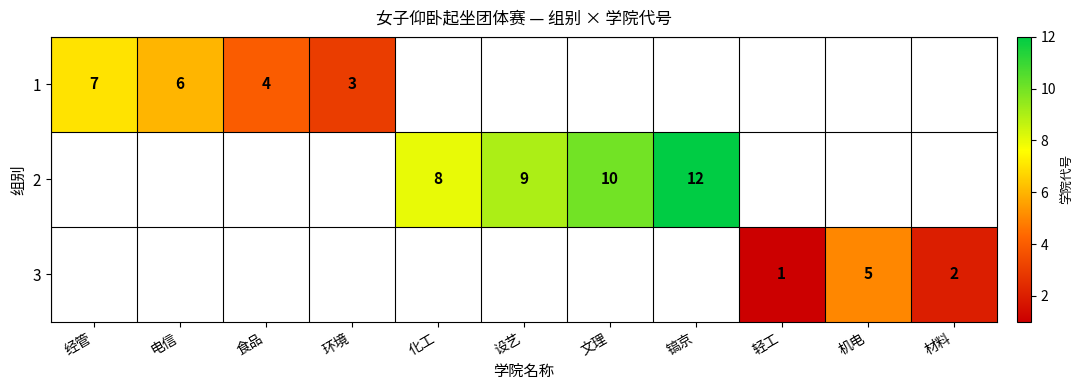

The value of 2 at 文理 is 10. True or false?

True